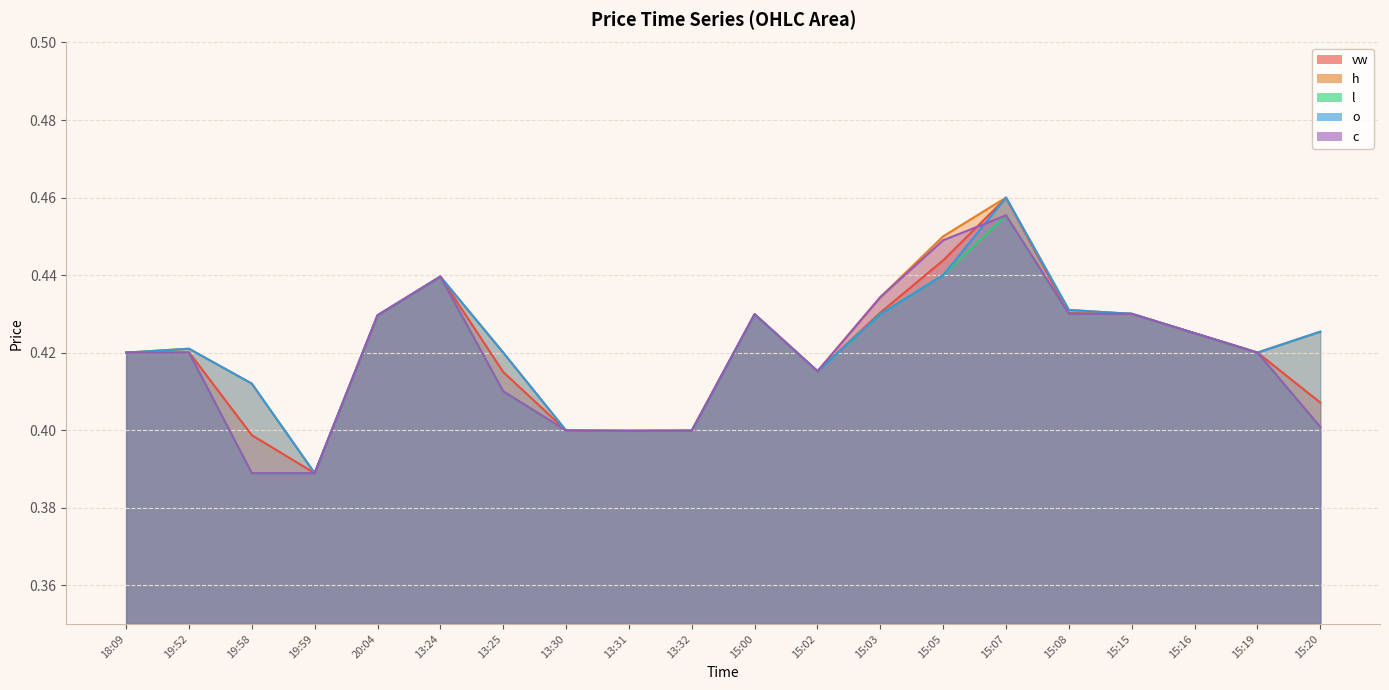

Reading right to left, list all the values displayed in this chart.

vw: 15:20=0.4	15:19=0.4	15:16=0.4	15:15=0.4	15:08=0.4	15:07=0.5	15:05=0.4	15:03=0.4	15:02=0.4	15:00=0.4	13:32=0.4	13:31=0.4	13:30=0.4	13:25=0.4	13:24=0.4	20:04=0.4	19:59=0.4	19:58=0.4	19:52=0.4	18:09=0.4
h: 15:20=0.4	15:19=0.4	15:16=0.4	15:15=0.4	15:08=0.4	15:07=0.5	15:05=0.5	15:03=0.4	15:02=0.4	15:00=0.4	13:32=0.4	13:31=0.4	13:30=0.4	13:25=0.4	13:24=0.4	20:04=0.4	19:59=0.4	19:58=0.4	19:52=0.4	18:09=0.4
l: 15:20=0.4	15:19=0.4	15:16=0.4	15:15=0.4	15:08=0.4	15:07=0.5	15:05=0.4	15:03=0.4	15:02=0.4	15:00=0.4	13:32=0.4	13:31=0.4	13:30=0.4	13:25=0.4	13:24=0.4	20:04=0.4	19:59=0.4	19:58=0.4	19:52=0.4	18:09=0.4
o: 15:20=0.4	15:19=0.4	15:16=0.4	15:15=0.4	15:08=0.4	15:07=0.5	15:05=0.4	15:03=0.4	15:02=0.4	15:00=0.4	13:32=0.4	13:31=0.4	13:30=0.4	13:25=0.4	13:24=0.4	20:04=0.4	19:59=0.4	19:58=0.4	19:52=0.4	18:09=0.4
c: 15:20=0.4	15:19=0.4	15:16=0.4	15:15=0.4	15:08=0.4	15:07=0.5	15:05=0.4	15:03=0.4	15:02=0.4	15:00=0.4	13:32=0.4	13:31=0.4	13:30=0.4	13:25=0.4	13:24=0.4	20:04=0.4	19:59=0.4	19:58=0.4	19:52=0.4	18:09=0.4